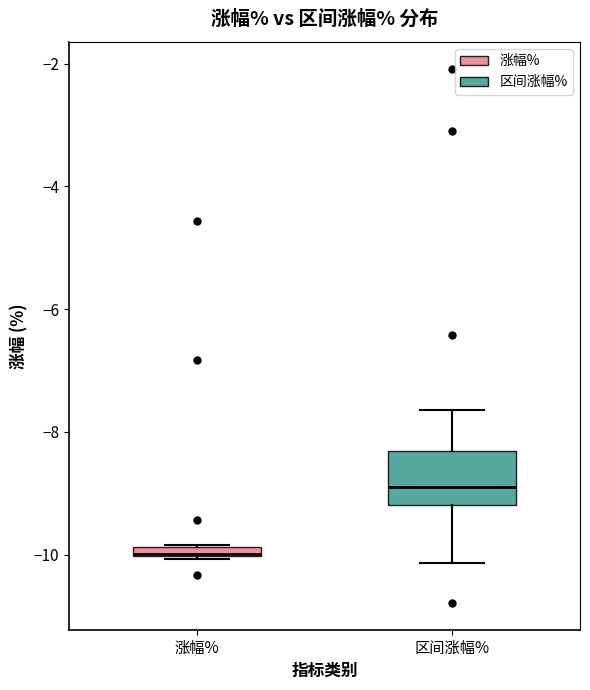

Which box's median line is the lowest?

涨幅%